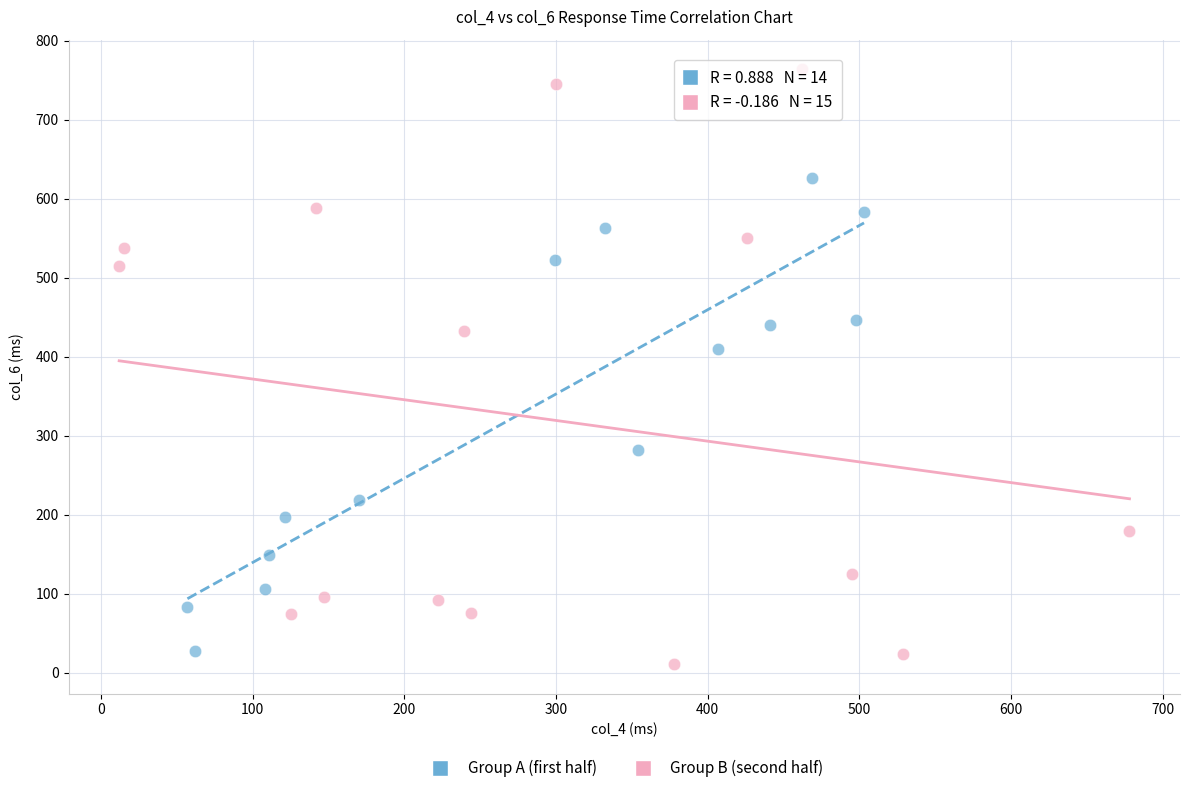

Which series reaches the minimum Y coordinate?

Group B (second half)